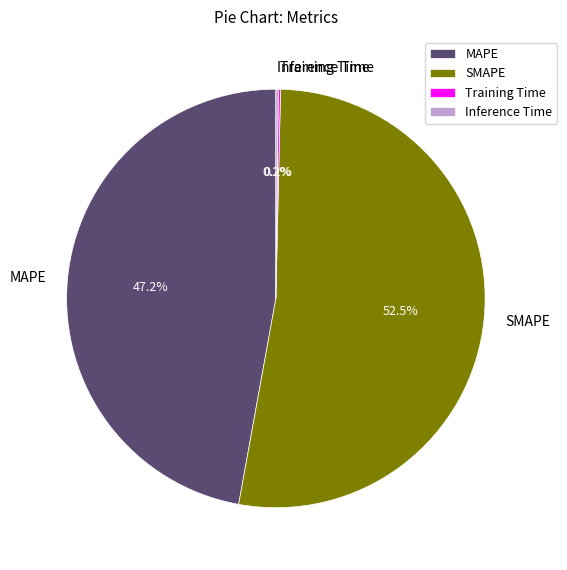

Does any single category account for the majority?

Yes